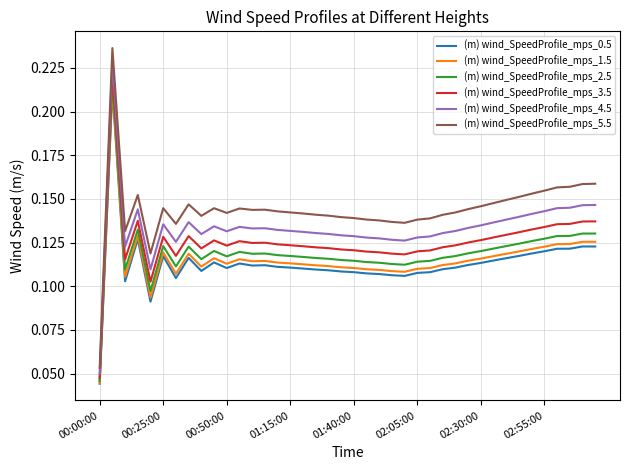

True or false: (m) wind_SpeedProfile_mps_5.5 and (m) wind_SpeedProfile_mps_2.5 intersect in this chart.

False